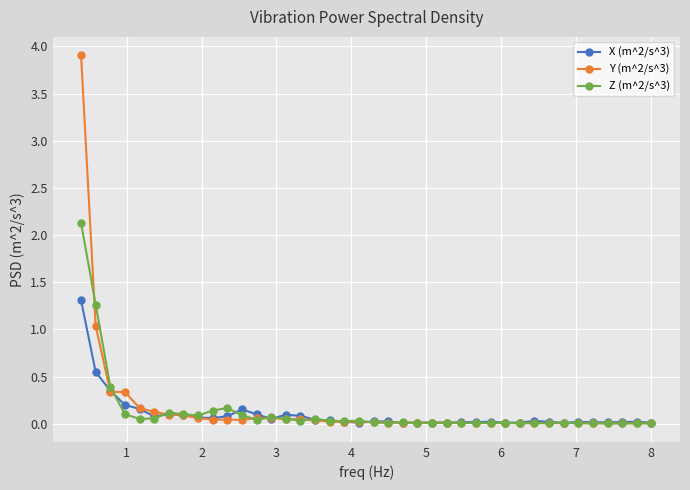

True or false: X (m^2/s^3) has more than 0 interior local peaks.

True